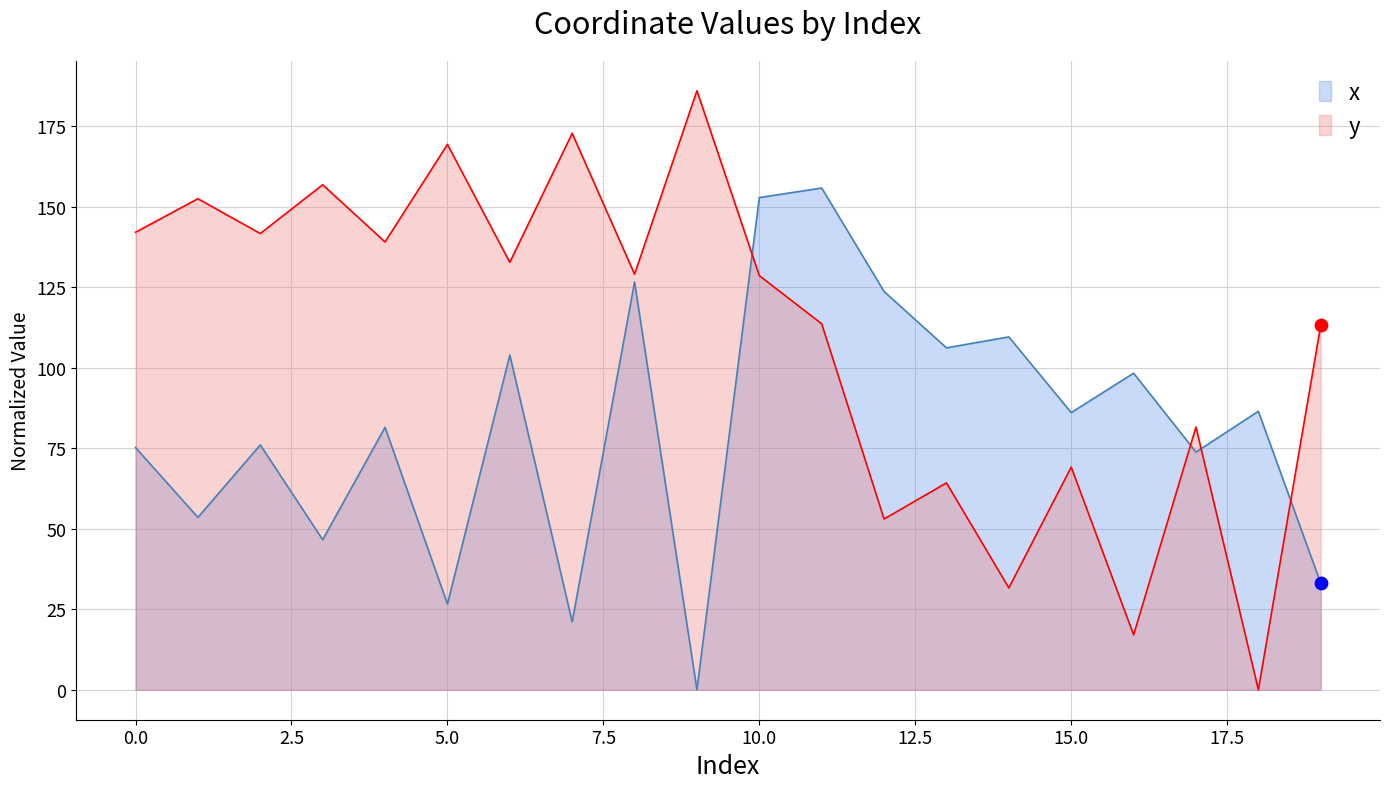

Is the value of x at 12 greater than the value of y at 6?

No